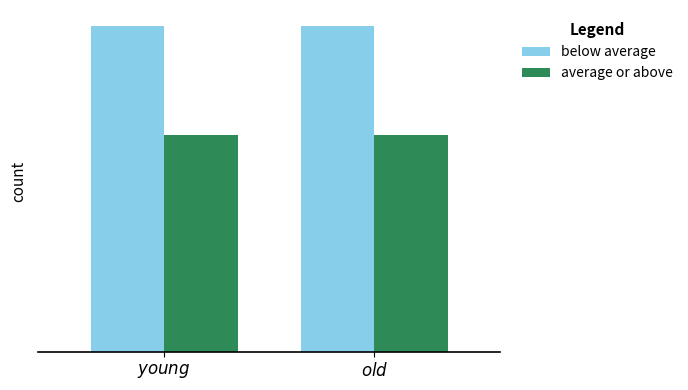

What is the value of the average or above bar at the 1st from the left?

2